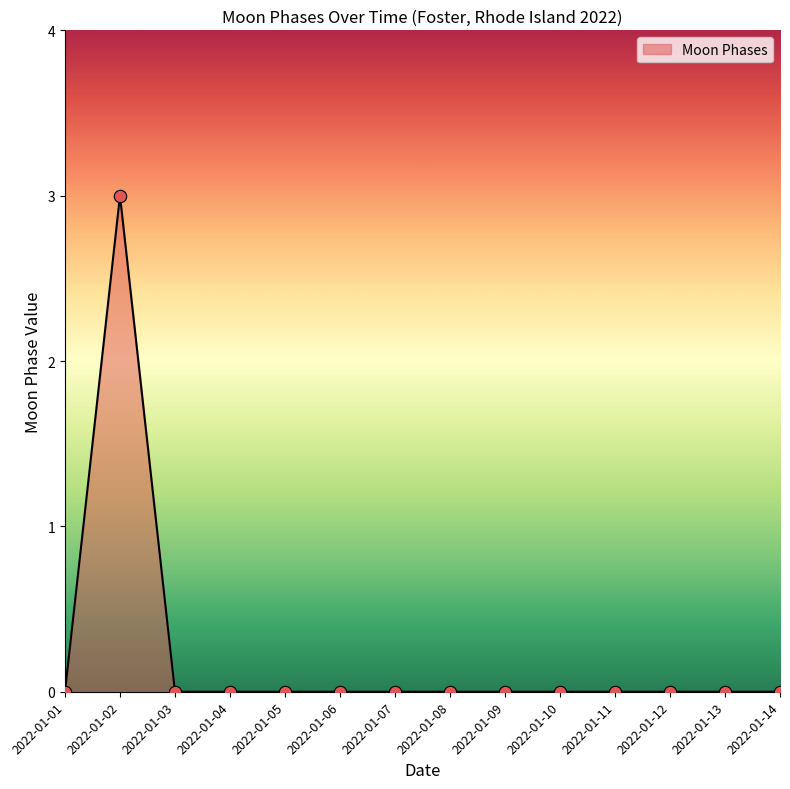

Is it true that the value at 2022-01-06 is 0?

True